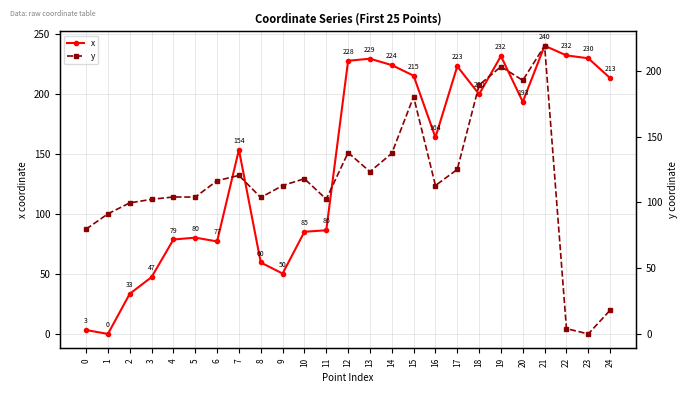

How many data points in x are above 163?

13